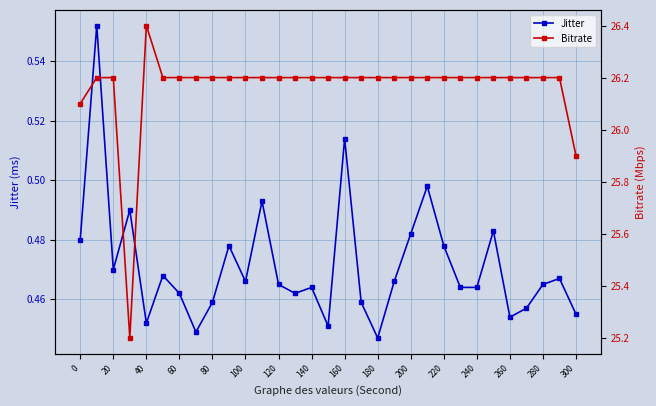

Rank the series by their maximum value, from lowest to highest.

Jitter, Bitrate